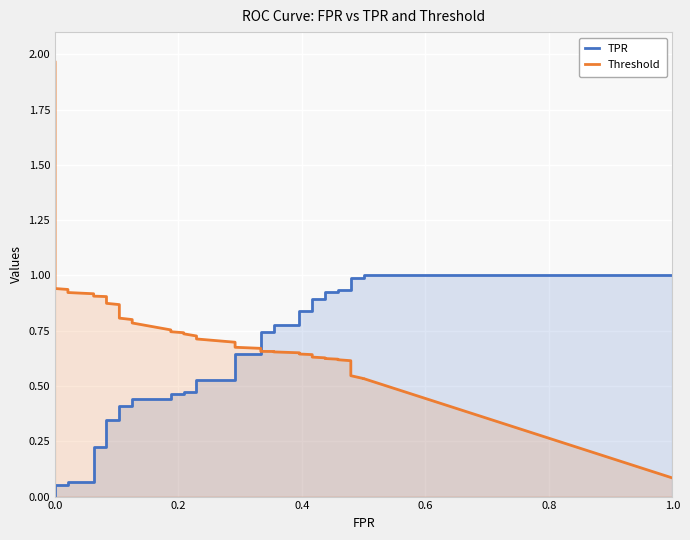

After their last crossing, which series has the higher values: Threshold or TPR?

TPR